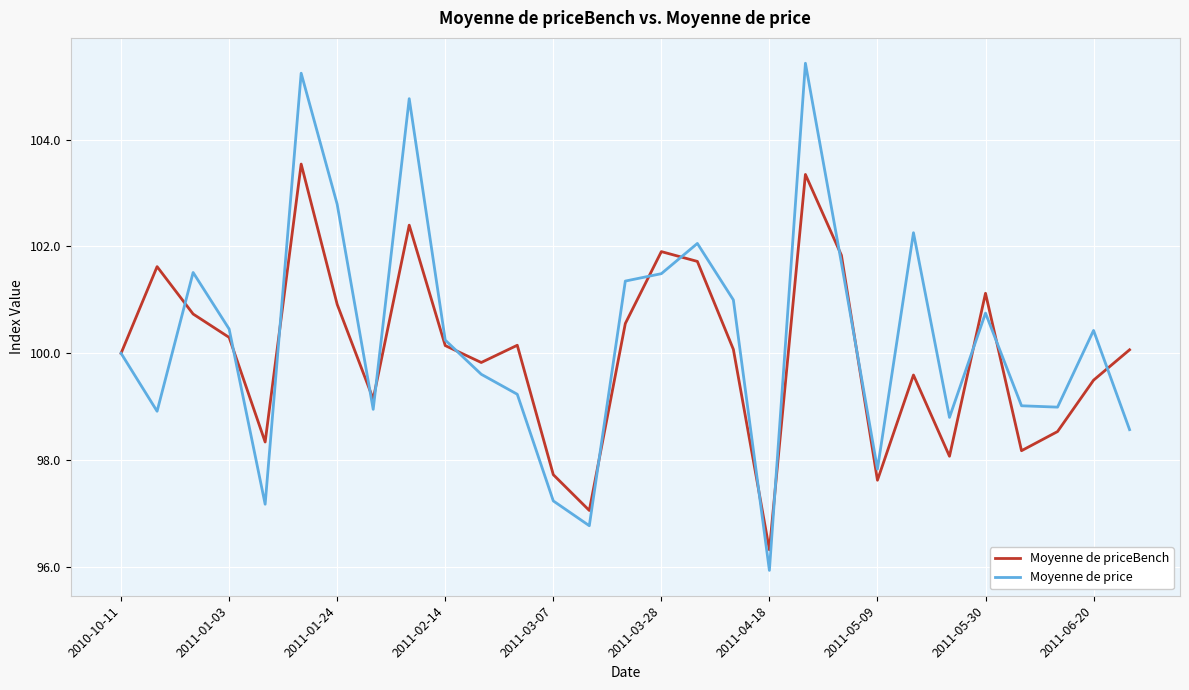

True or false: Moyenne de price has more than 0 interior local peaks.

True